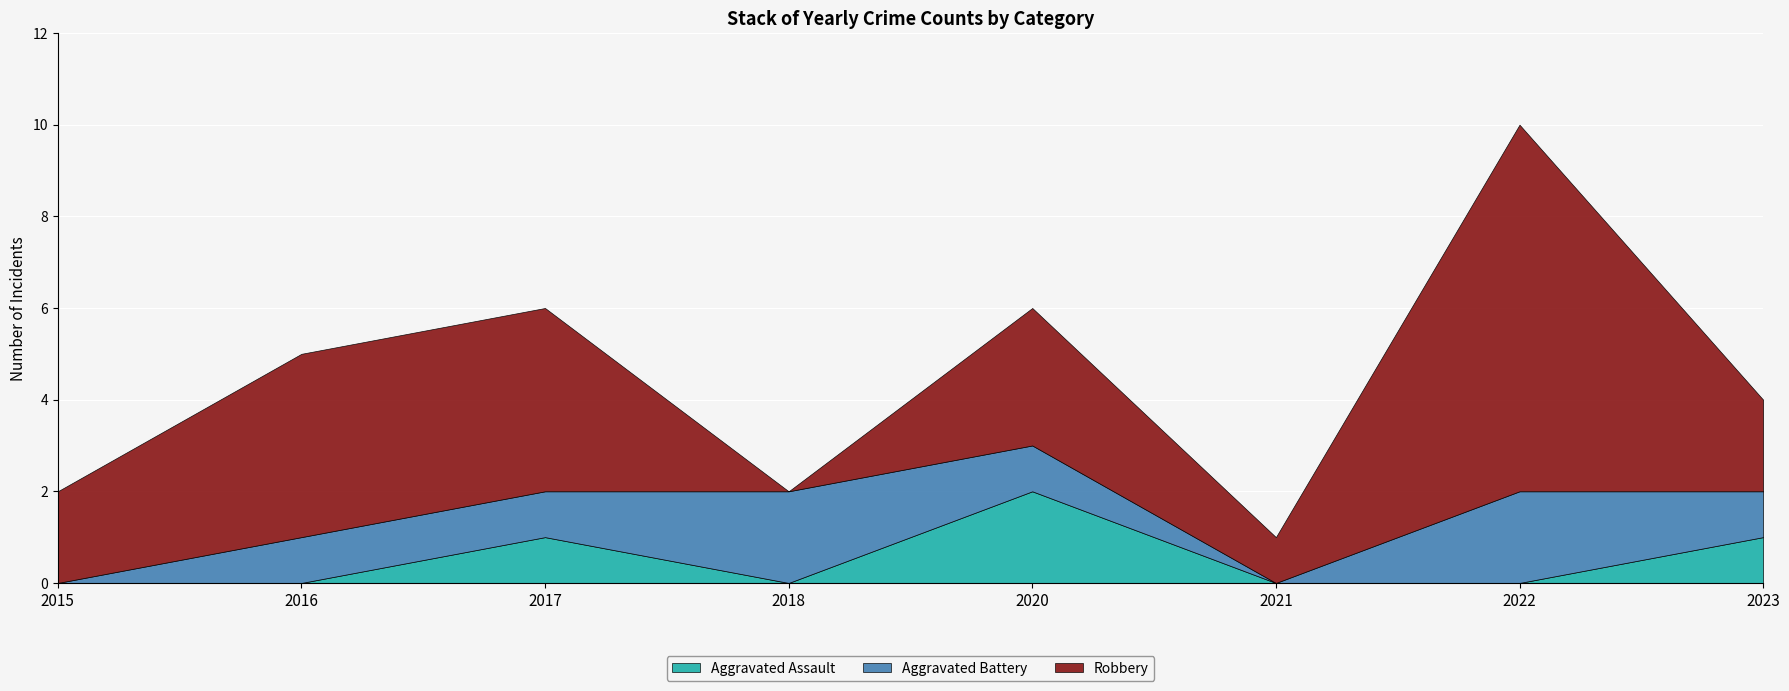

Between 2020 and 2015, which is larger?

2020